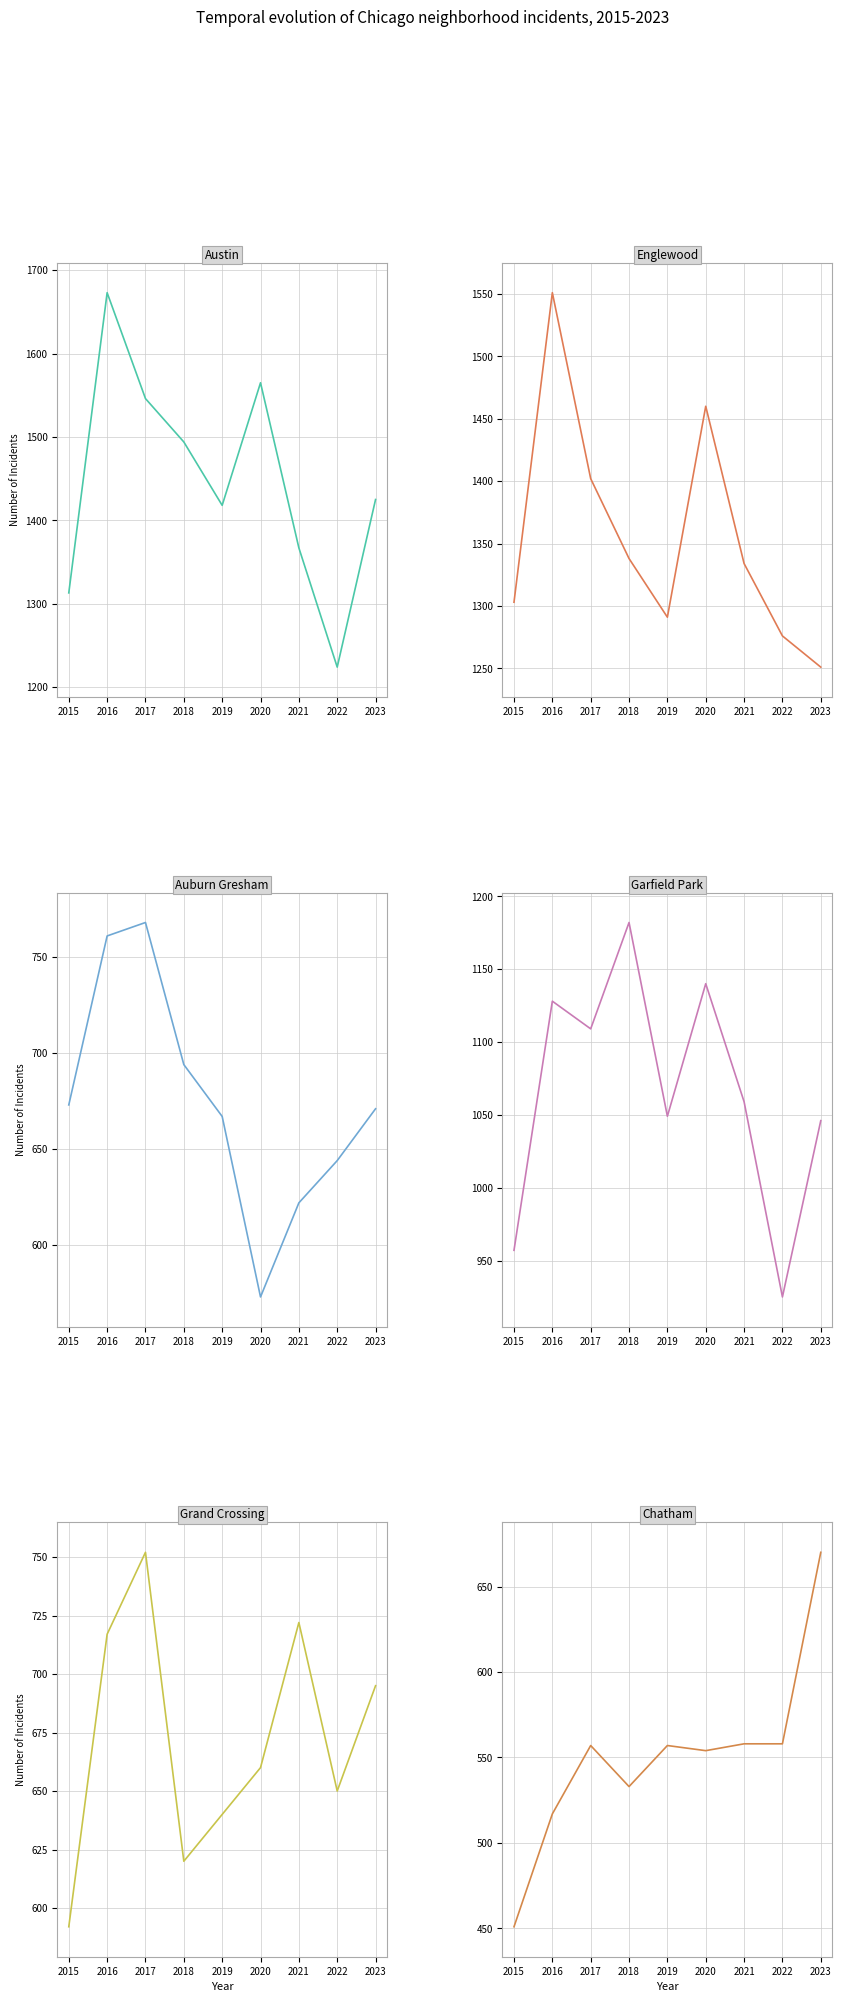

True or false: Garfield Park and Englewood intersect in this chart.

False